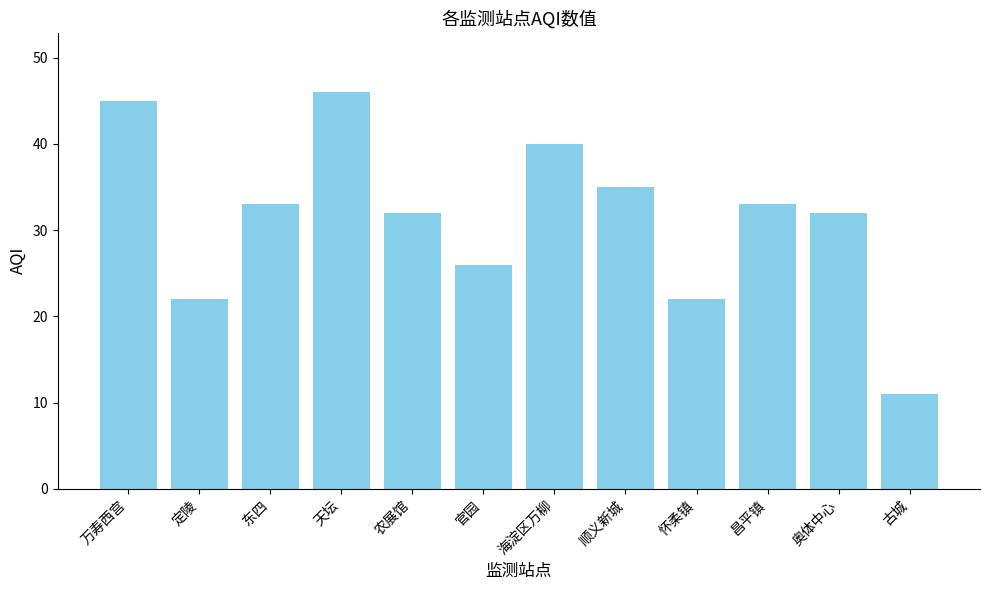

Reading left to right, list all the values displayed in this chart.

45	22	33	46	32	26	40	35	22	33	32	11